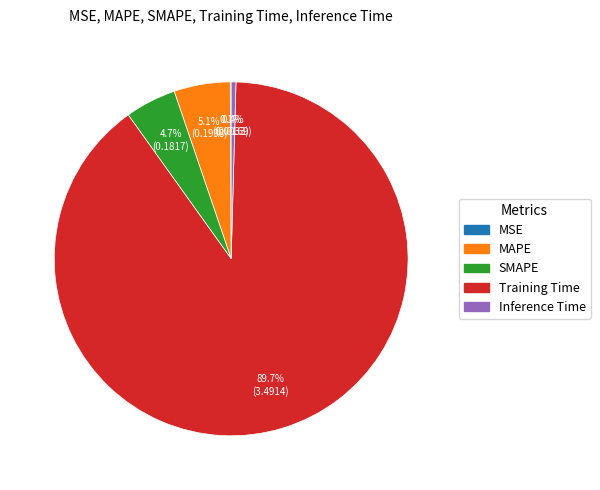

Do Inference Time and SMAPE together represent more than half of the pie?

No